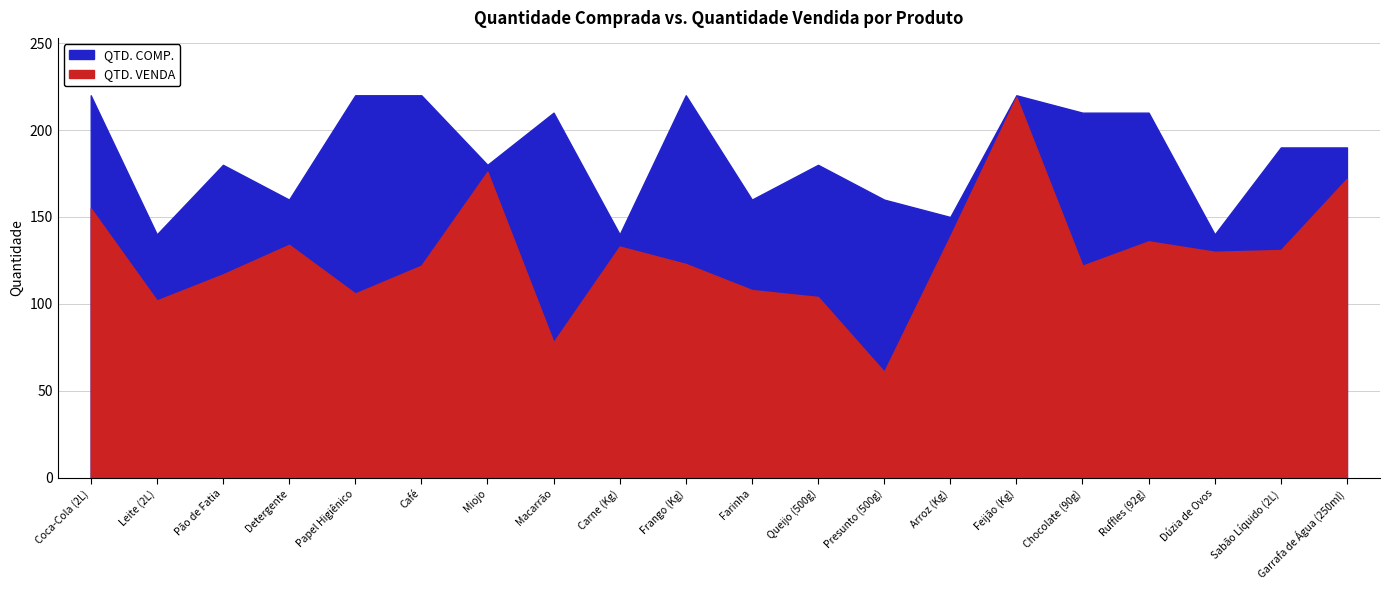

What is the difference between the QTD. COMP. values at Chocolate (90g) and Carne (Kg)?

70